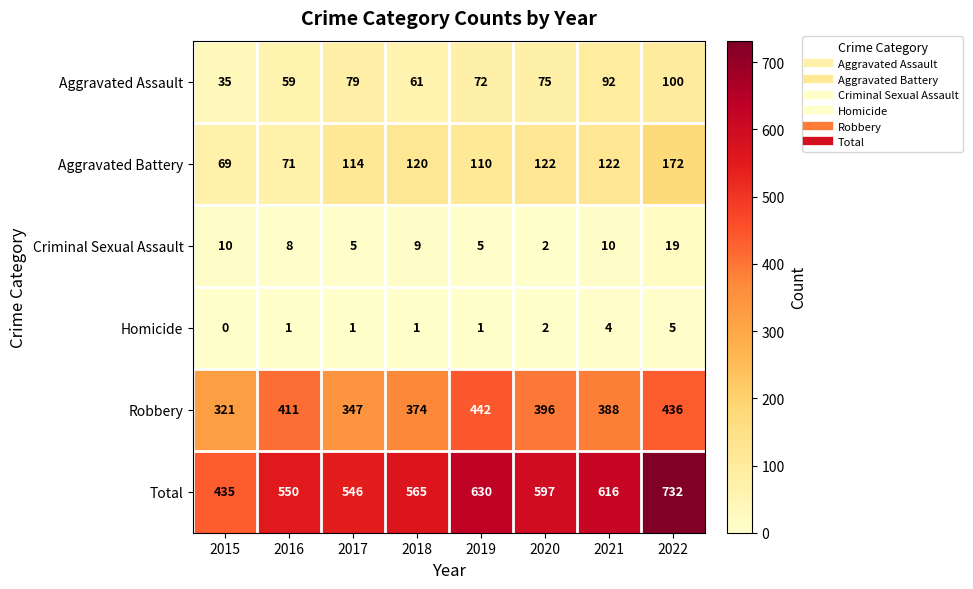

The Aggravated Assault series shows 75 at 2020. True or false?

True